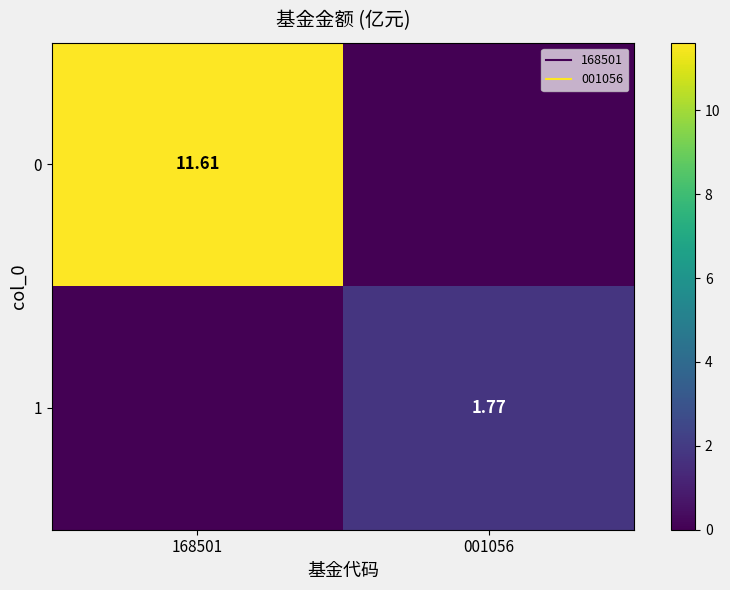

What is the difference between the 0 values at 001056 and 168501?

11.6